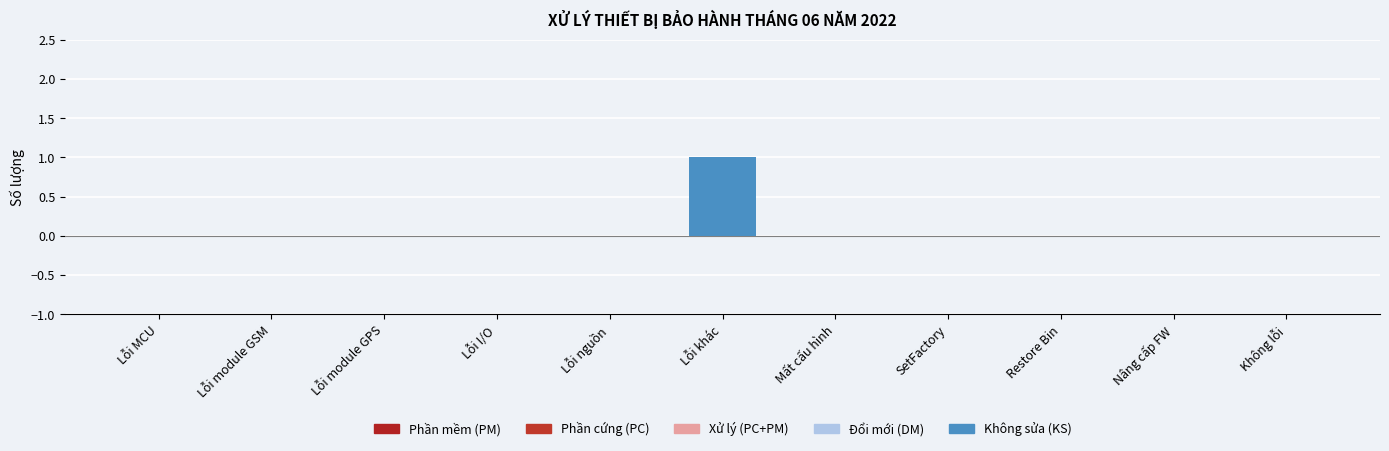

Between Lỗi khác and Nâng cấp FW, which is larger?

Lỗi khác